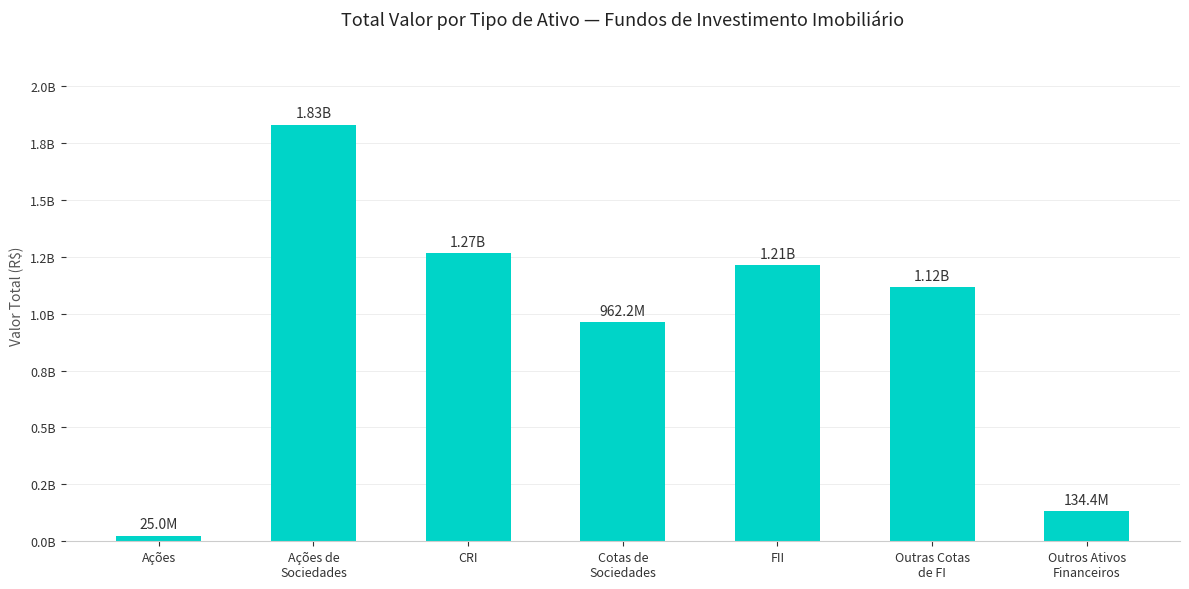

What is the change in value from Ações to CRI?

+1242755669.4